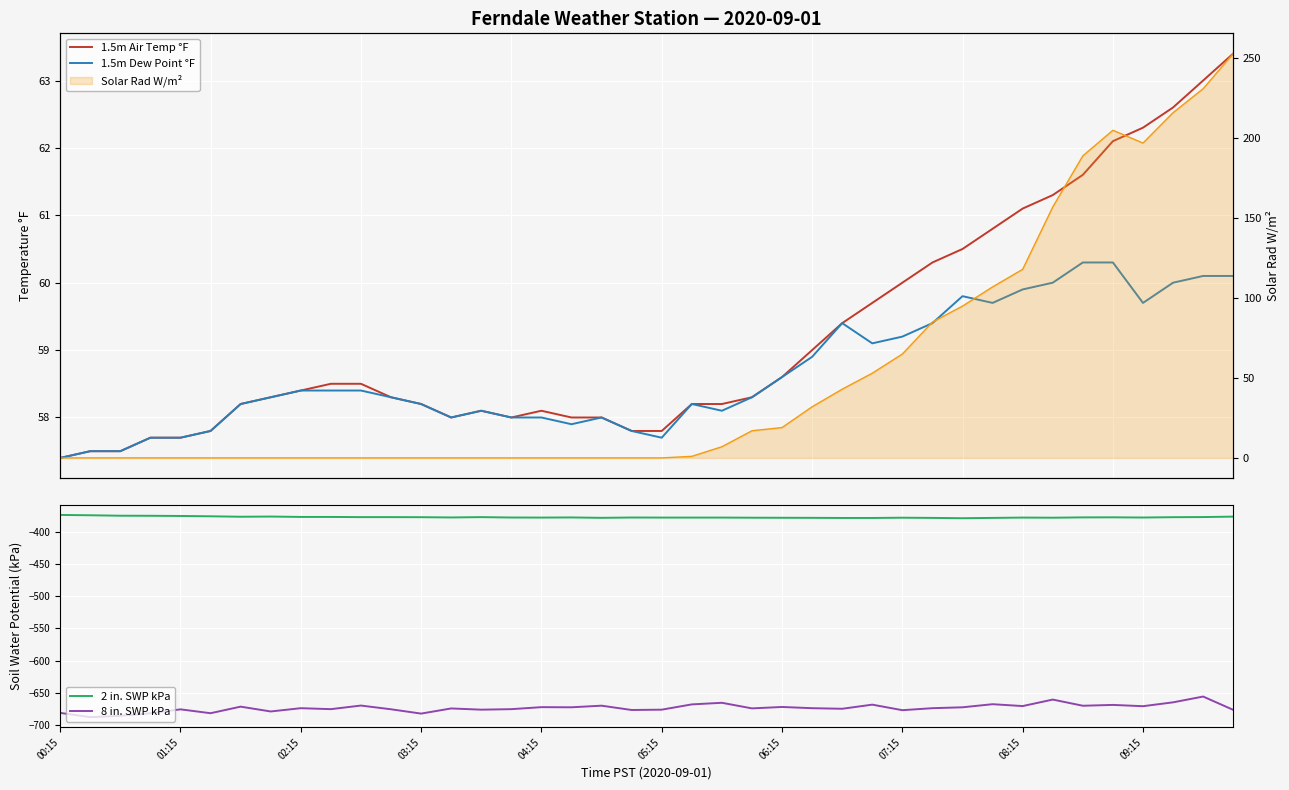

How many categories are shown in the chart?

40